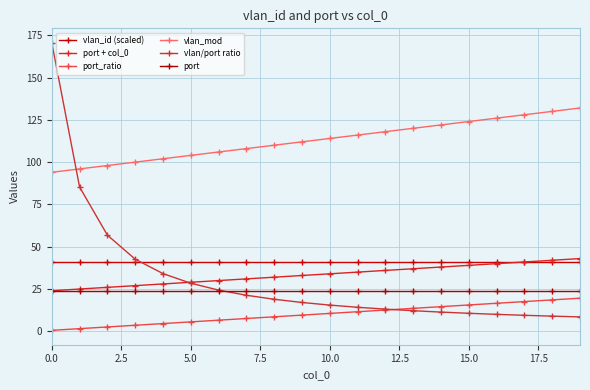

What is the label of the 8th point from the right?

12